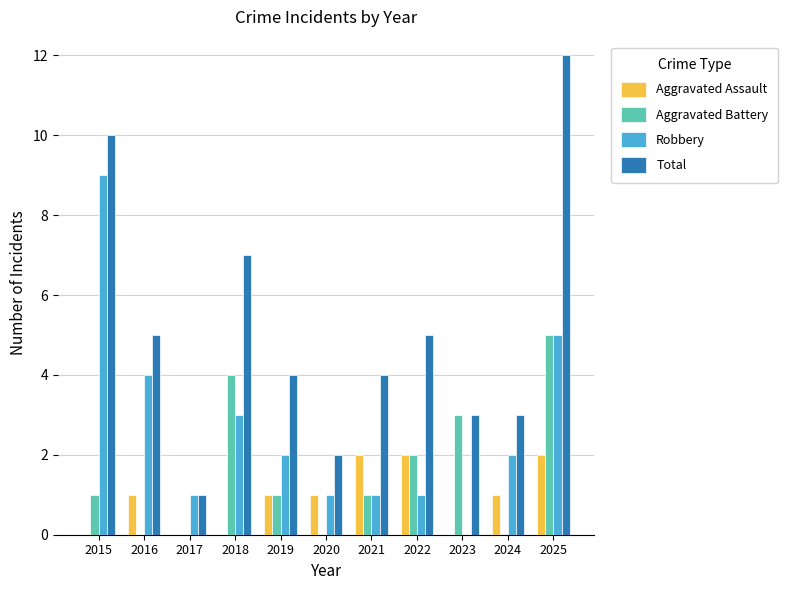

What is the difference between the Aggravated Battery values at 2025 and 2020?

5